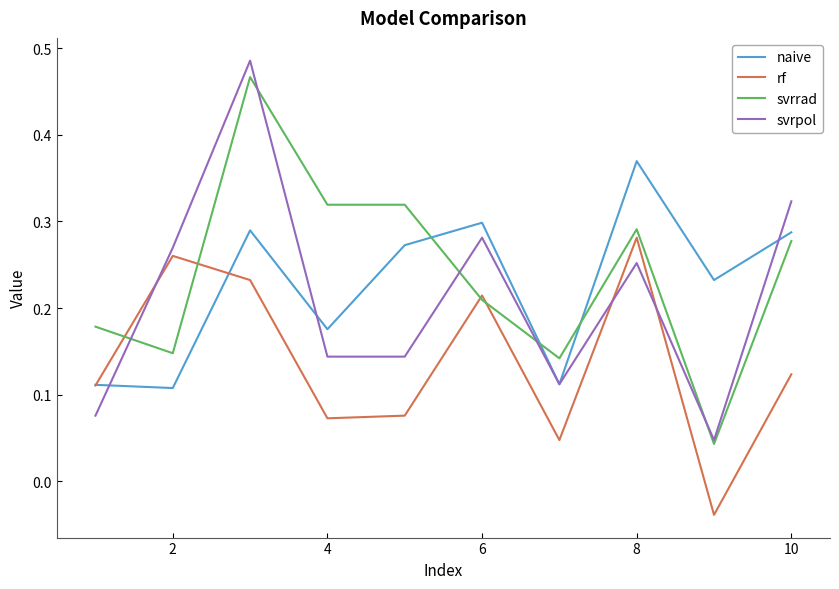

True or false: rf and svrpol cross at least once.

True